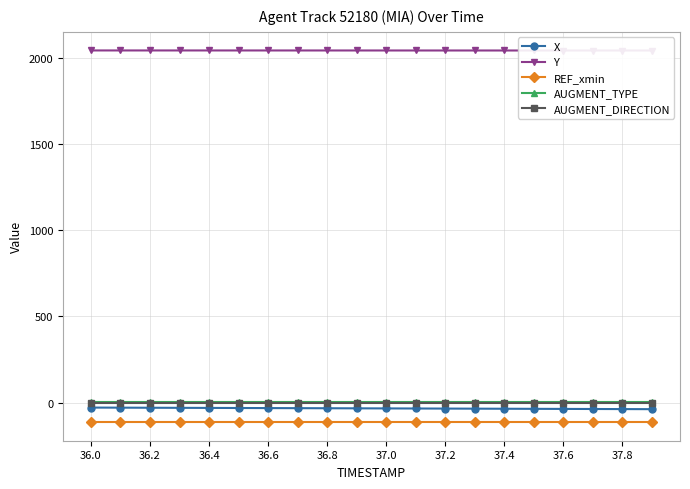

True or false: X and AUGMENT_TYPE intersect in this chart.

False